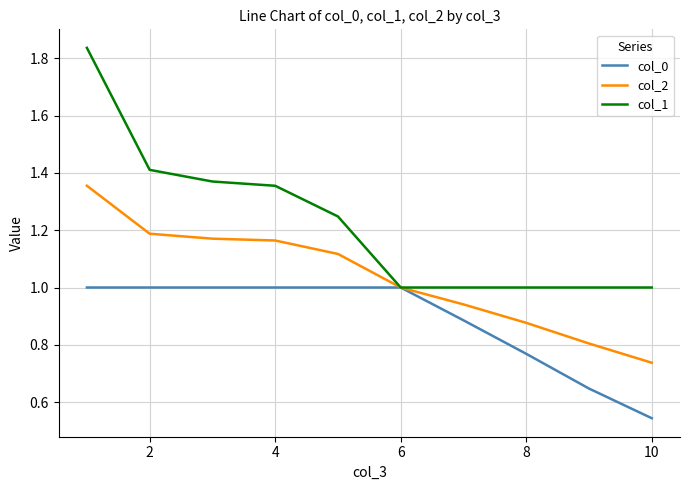

What are all the series names shown in the legend?

col_0, col_2, col_1